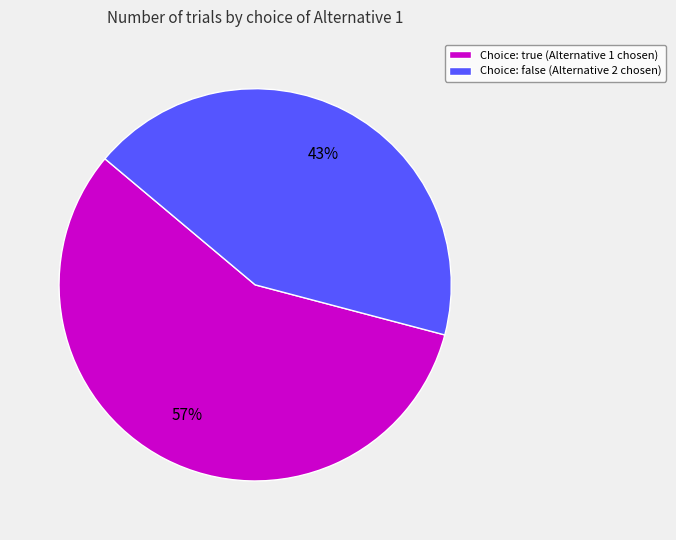

Between Choice: true (Alternative 1 chosen) and Choice: false (Alternative 2 chosen), which is larger?

Choice: true (Alternative 1 chosen)